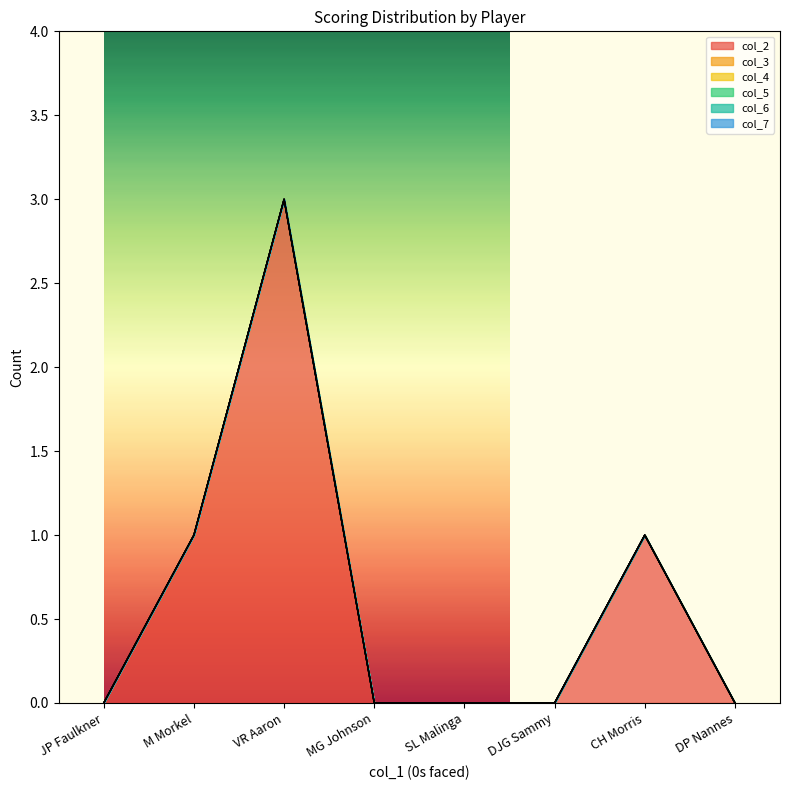

Reading left to right, what are all the values shown in this chart?

col_2: JP Faulkner=0	M Morkel=1	VR Aaron=3	MG Johnson=0	SL Malinga=0	DJG Sammy=0	CH Morris=1	DP Nannes=0
col_3: JP Faulkner=0	M Morkel=0	VR Aaron=0	MG Johnson=0	SL Malinga=0	DJG Sammy=0	CH Morris=0	DP Nannes=0
col_4: JP Faulkner=0	M Morkel=0	VR Aaron=0	MG Johnson=0	SL Malinga=0	DJG Sammy=0	CH Morris=0	DP Nannes=0
col_5: JP Faulkner=0	M Morkel=0	VR Aaron=0	MG Johnson=0	SL Malinga=0	DJG Sammy=0	CH Morris=0	DP Nannes=0
col_6: JP Faulkner=0	M Morkel=0	VR Aaron=0	MG Johnson=0	SL Malinga=0	DJG Sammy=0	CH Morris=0	DP Nannes=0
col_7: JP Faulkner=0	M Morkel=0	VR Aaron=0	MG Johnson=0	SL Malinga=0	DJG Sammy=0	CH Morris=0	DP Nannes=0